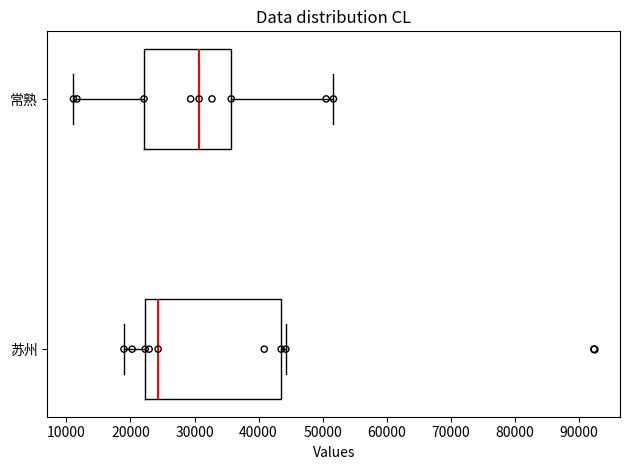

Reading bottom to top, transcribe this box plot: for each box, give where its median line is, the range the box spans, and where its two whiskers end, as read against the x-axis. The values are not printed on the chart, so give them approximately, as read against the axis.

苏州: median 24000, box 22000 to 44000, whiskers 19000 to 44000 (just right of the box's right edge)
常熟: median 31000, box 22000 to 36000, whiskers 11000 to 52000